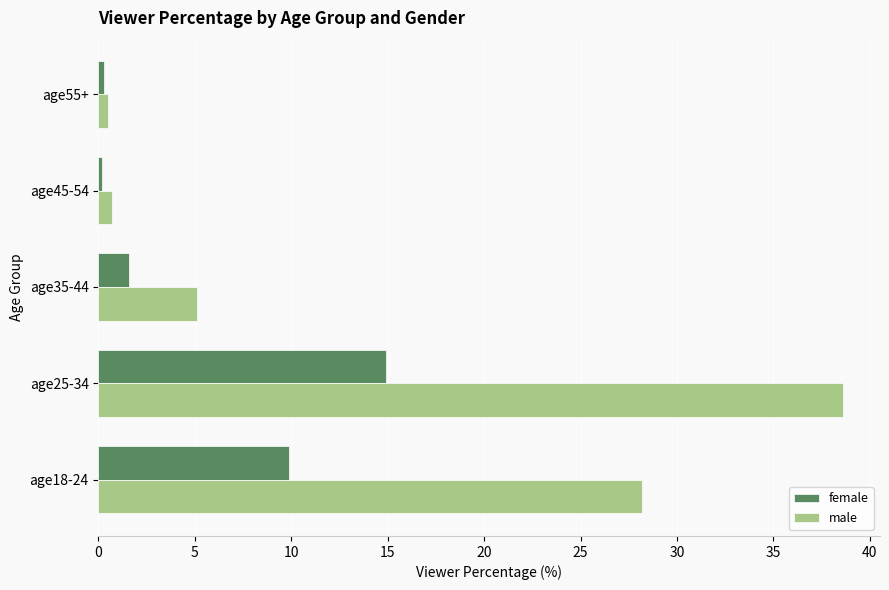

What is the difference between the maximum and minimum values in the female series?

14.7